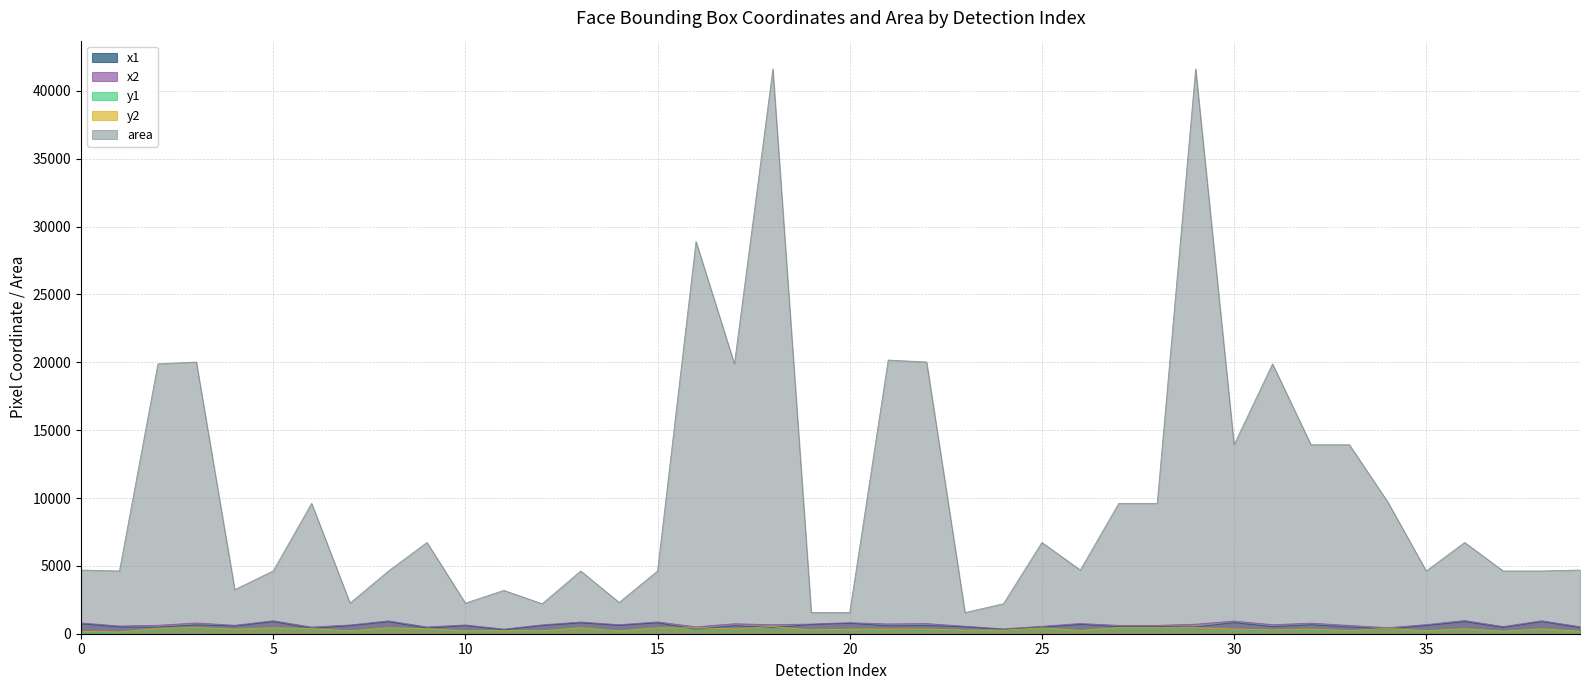

What is the sum of all x2 values?

27109